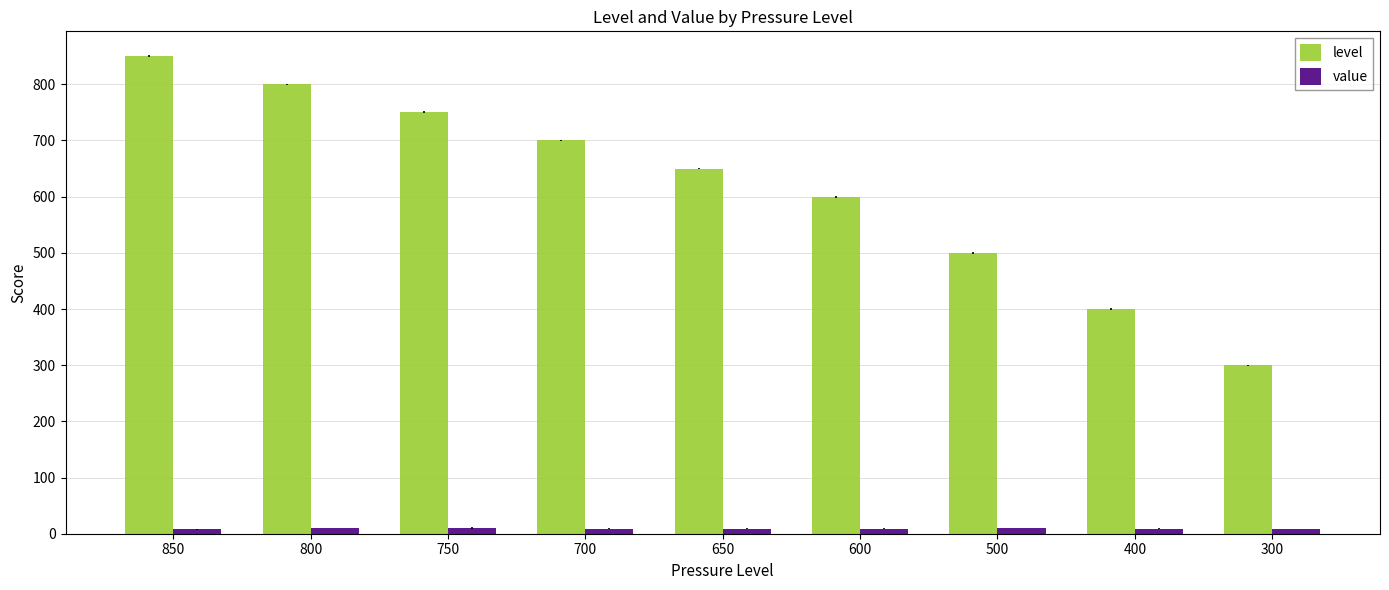

What is the value of the value bar at the 5th from the left?

9.2